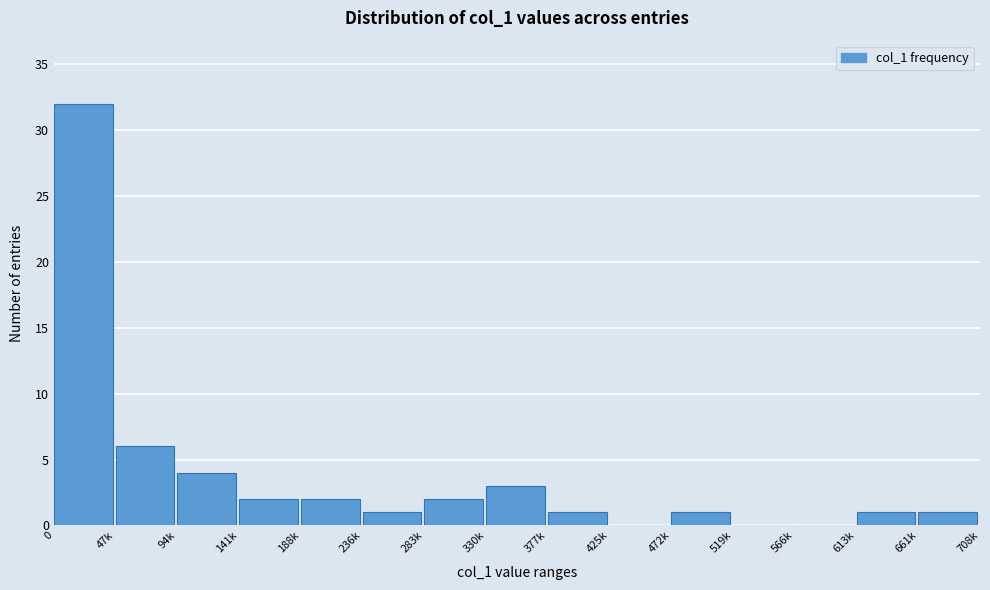

Reading left to right, list all the values displayed in this chart.

0=32	47k=6	94k=4	141k=2	188k=2	236k=1	283k=2	330k=3	377k=1	425k=0	472k=1	519k=0	566k=0	613k=1	661k=1